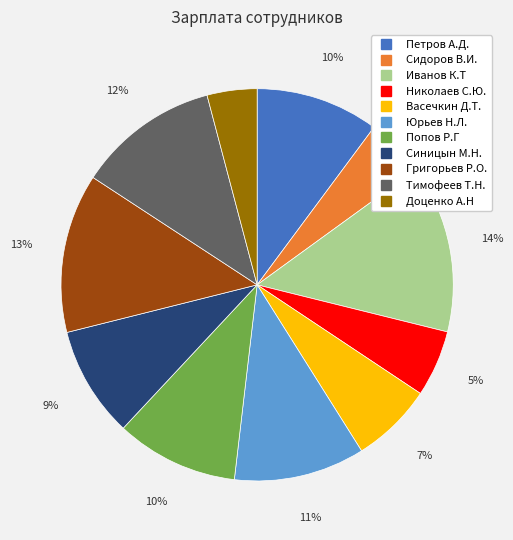

To the nearest percent, what is the difference between the largest and smallest slice percentages?

10%